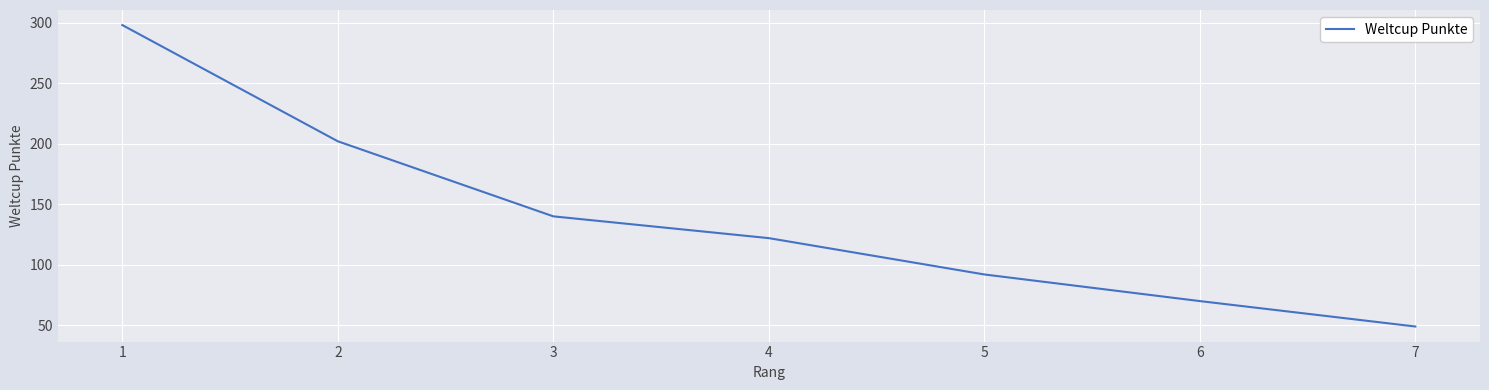

Is it true that the value at 5 is 155?

False